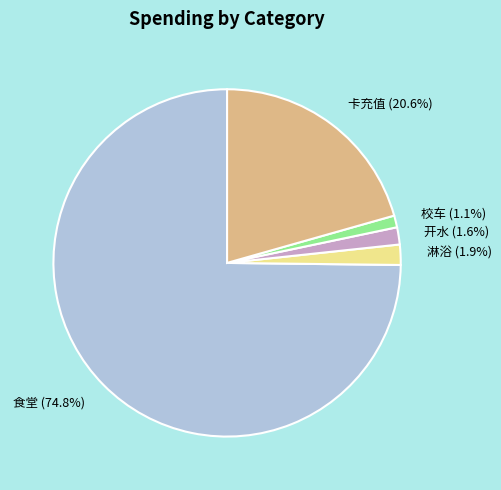

True or false: 食堂 accounts for 75% of the total.

True